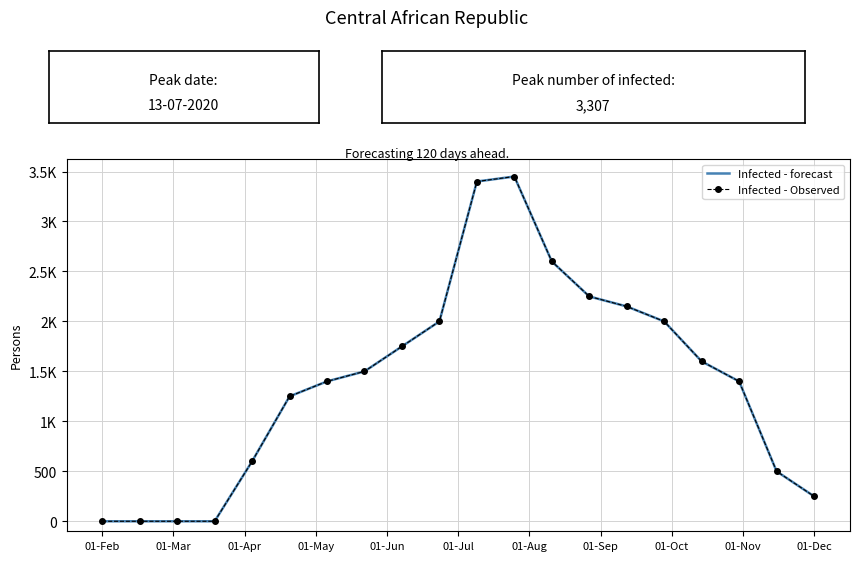

What is the sum of all Infected - forecast values?

28100